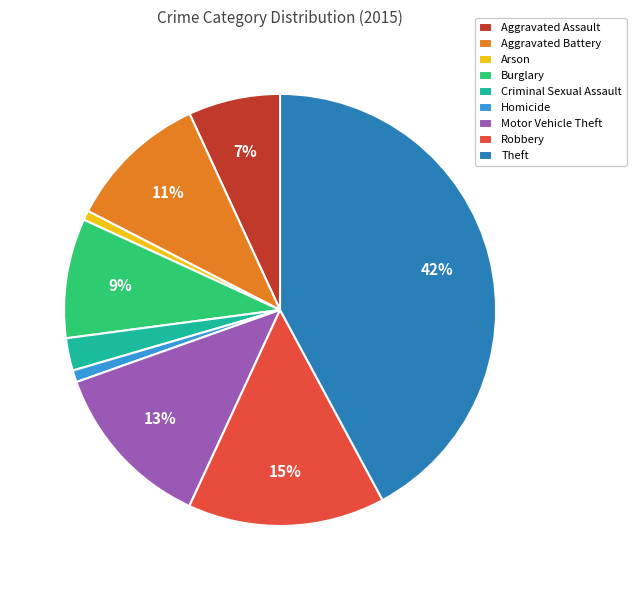

Combined, do Motor Vehicle Theft and Theft account for over 50%?

Yes